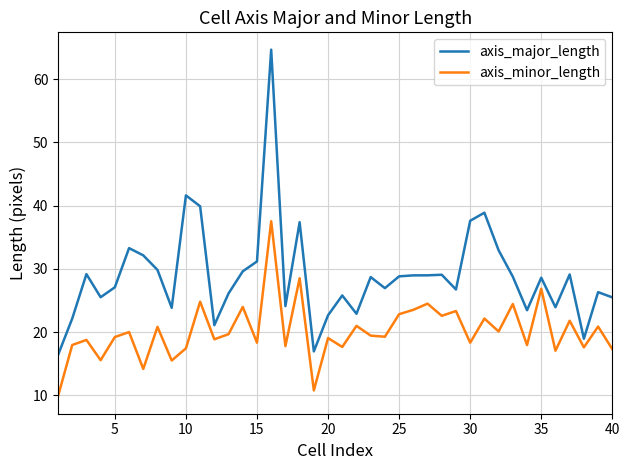

True or false: axis_minor_length and axis_major_length cross at least once.

False